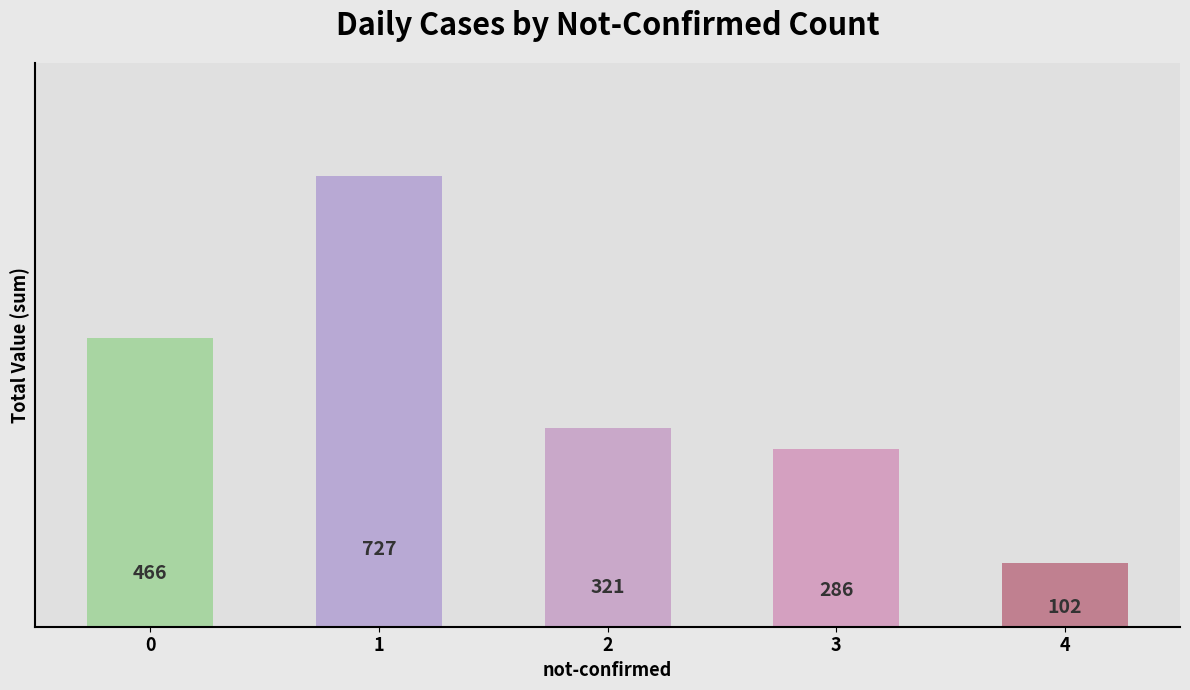

What is the minimum value shown in the chart?

102